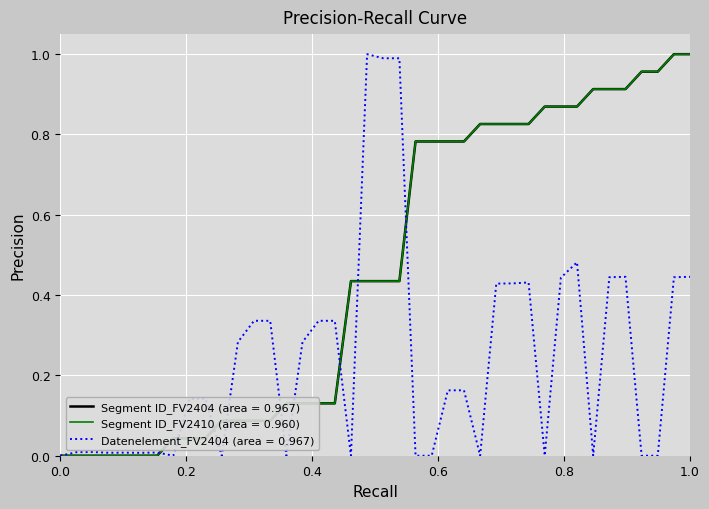

What is the greatest value displayed?

1.0